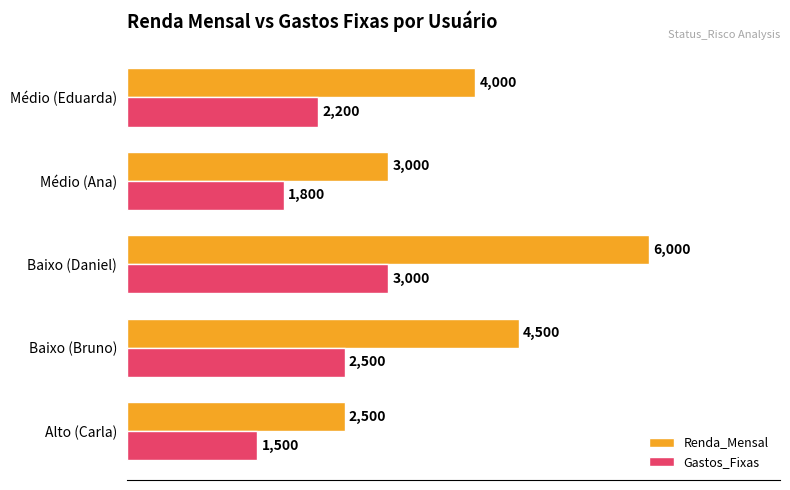

How many Gastos_Fixas values are between 1800 and 2500?

3